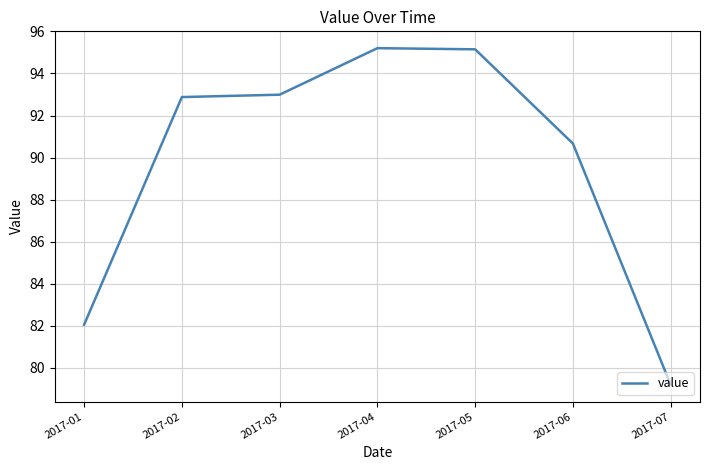

Is it true that the value at 2017-05 is 95.1?

True